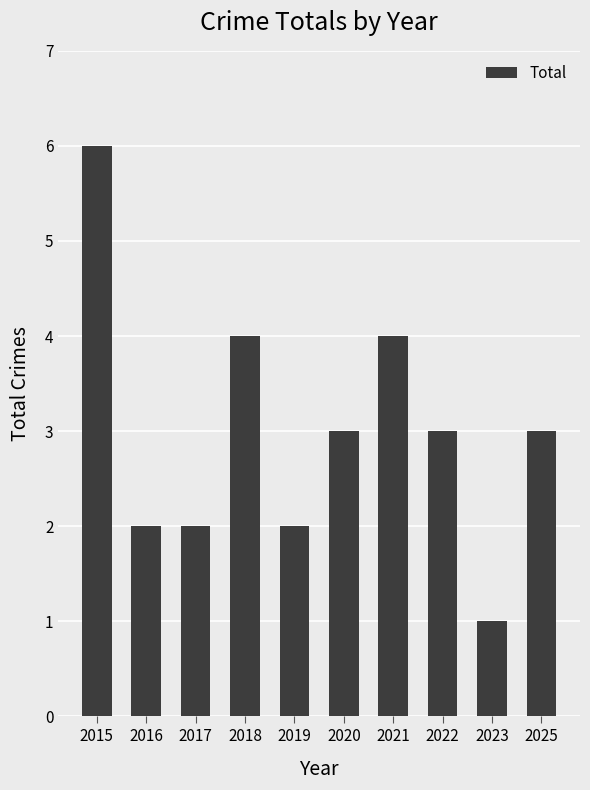

What is the approximate value at 2021?

4